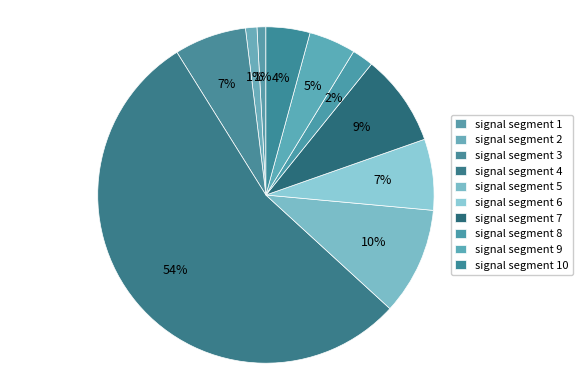

How many slices are in this pie chart?

10